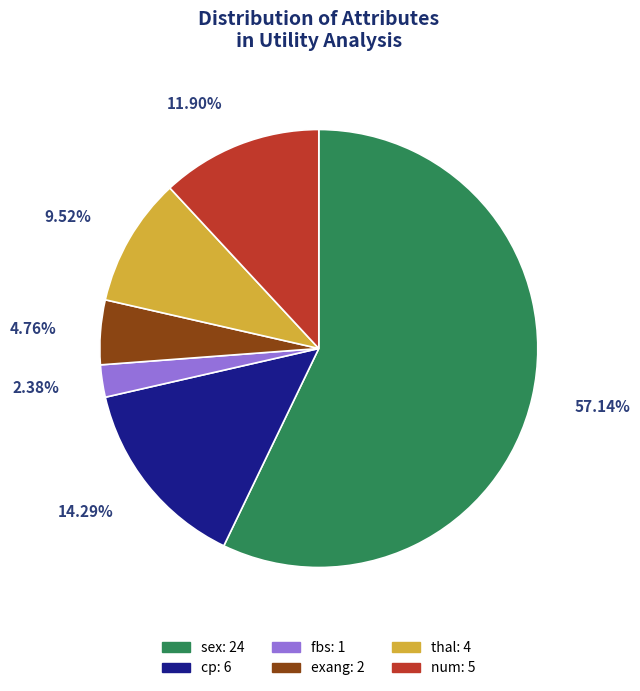

Which slice is the largest?

sex